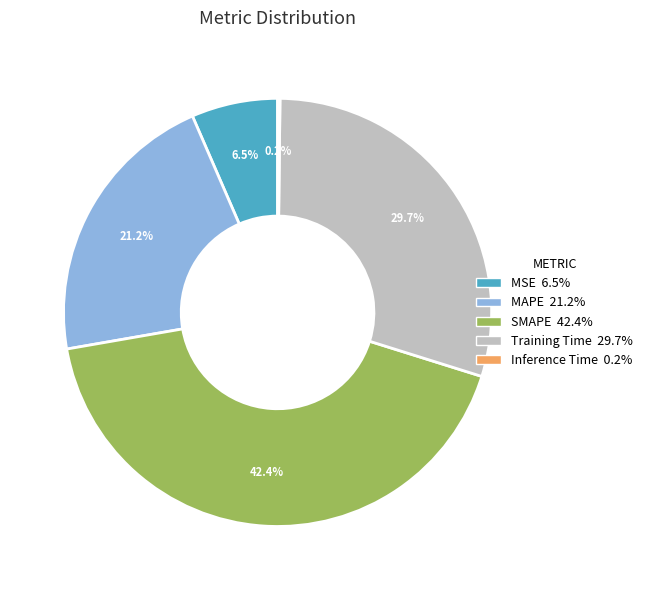

What is the ratio of the value at MAPE to the value at SMAPE?

0.5